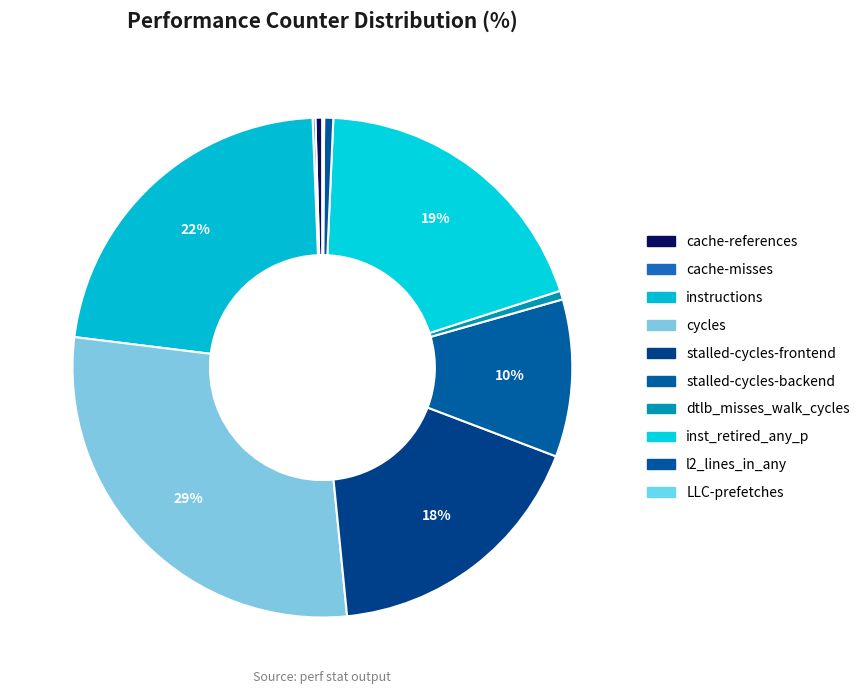

To the nearest percent, what portion does stalled-cycles-backend represent?

10%